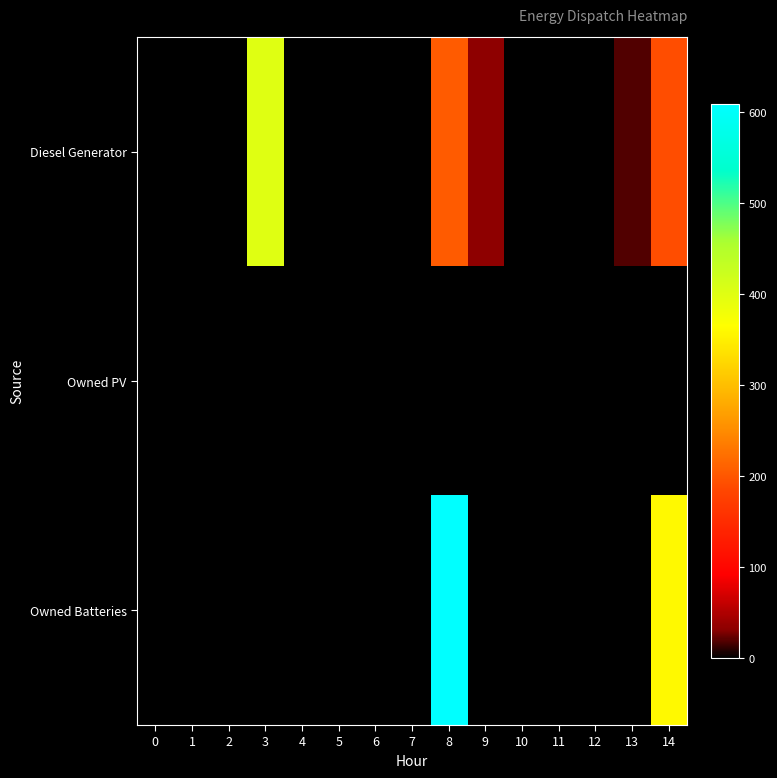

At which category is the sum across all series the highest?

8